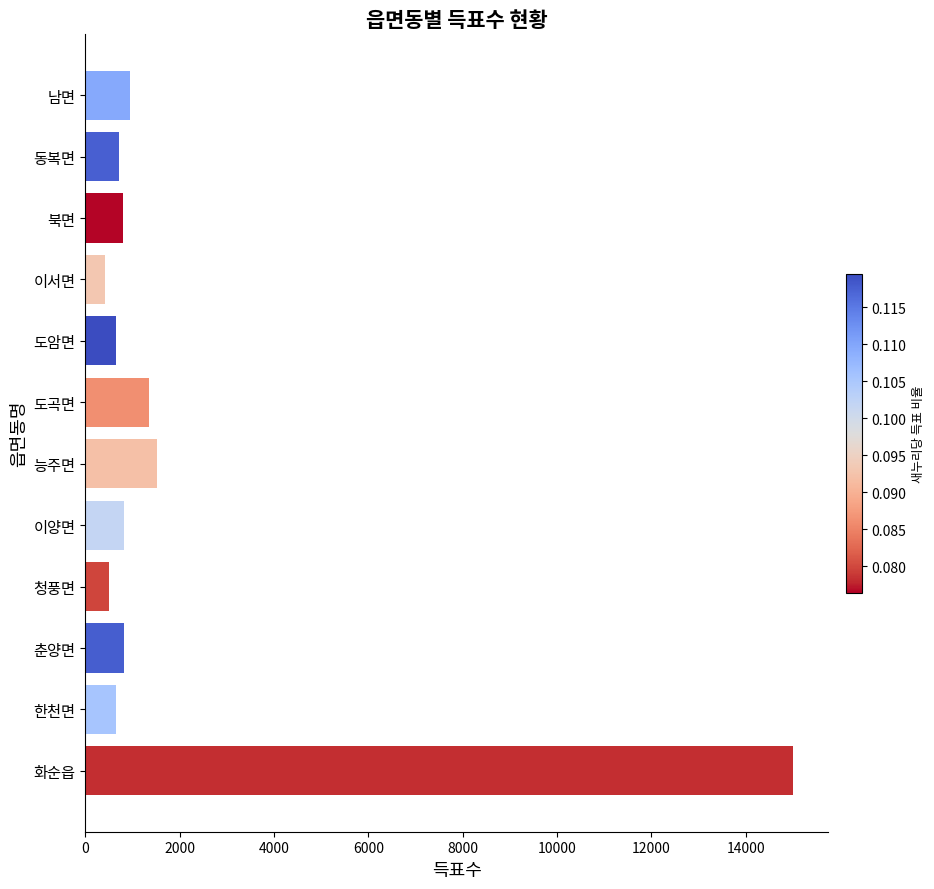

Between 이서면 and 도곡면, which is larger?

도곡면